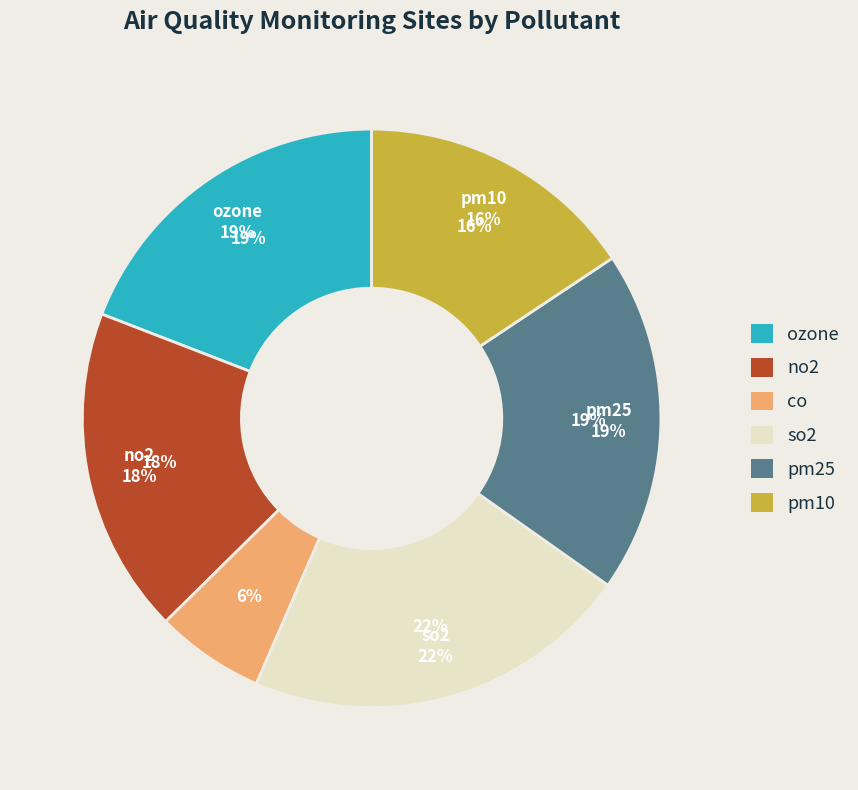

Is there any slice that represents more than half of the pie?

No